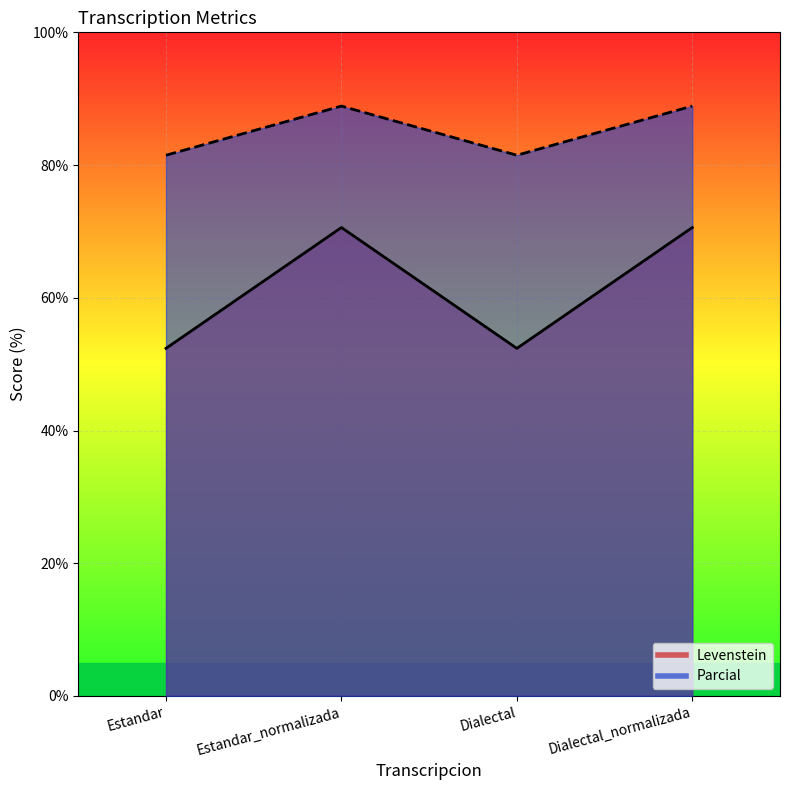

What position from the right is Dialectal_normalizada?

1